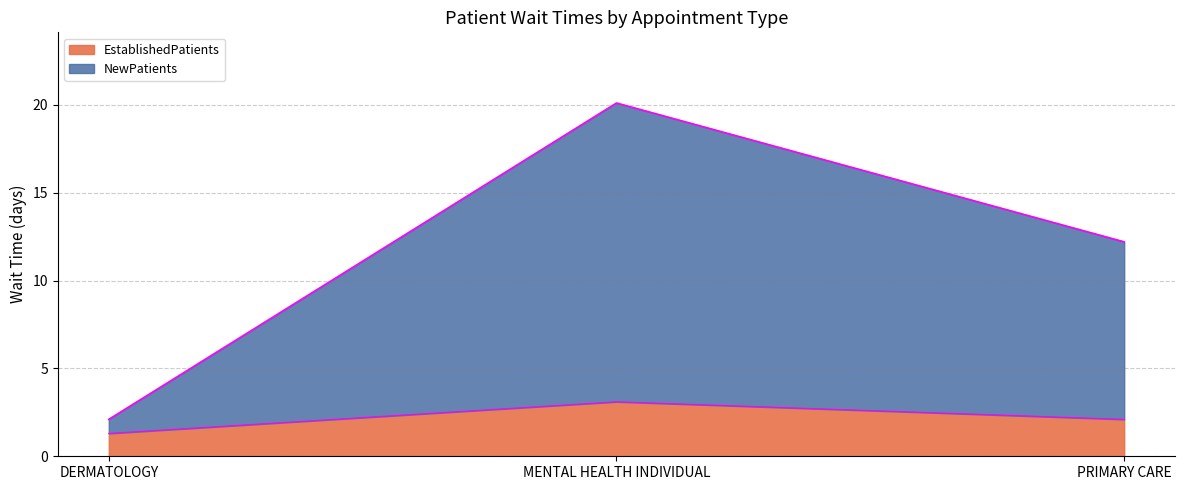

What is the value of the EstablishedPatients point at the 2nd from the left?

3.1